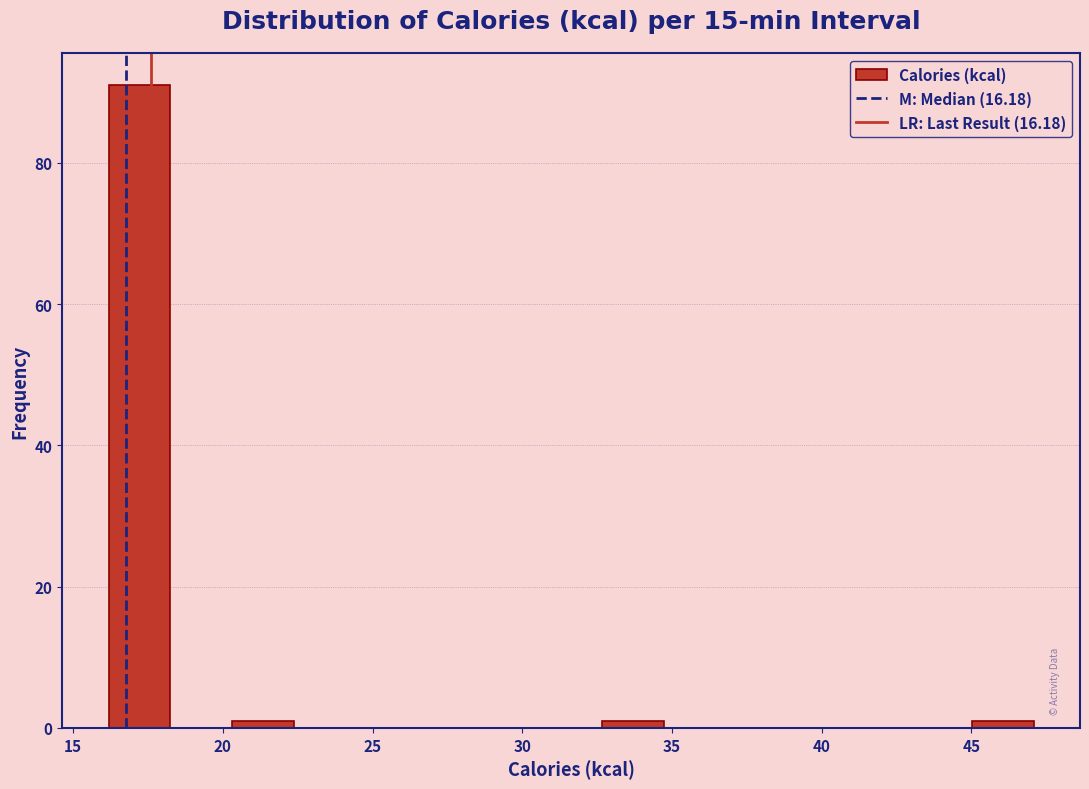

How tall is the bar that spans 16.0 to 18.0 on the x-axis? Neither the bar edges nor the heights are printed on the chart, so give them approximately, as read against the axes.

92